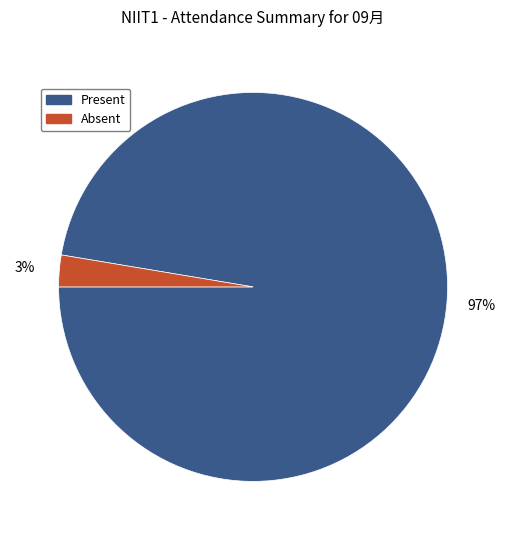

How many segments does this pie chart have?

2